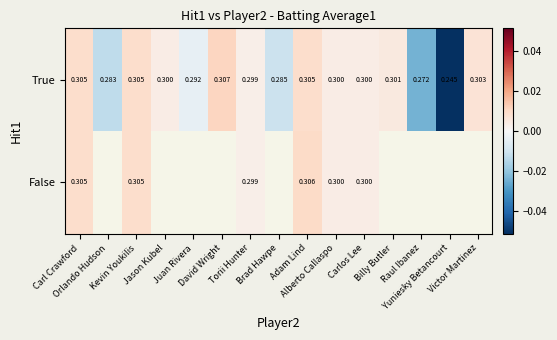

List the series in order of their peak value, lowest first.

False, True